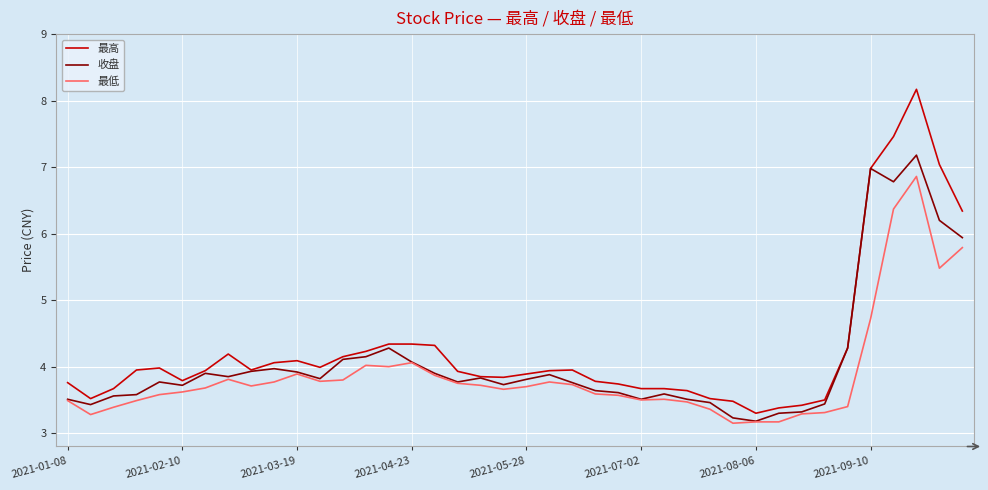

In 收盘, how many points are higher than both neighbors (excluding endpoints)?

9